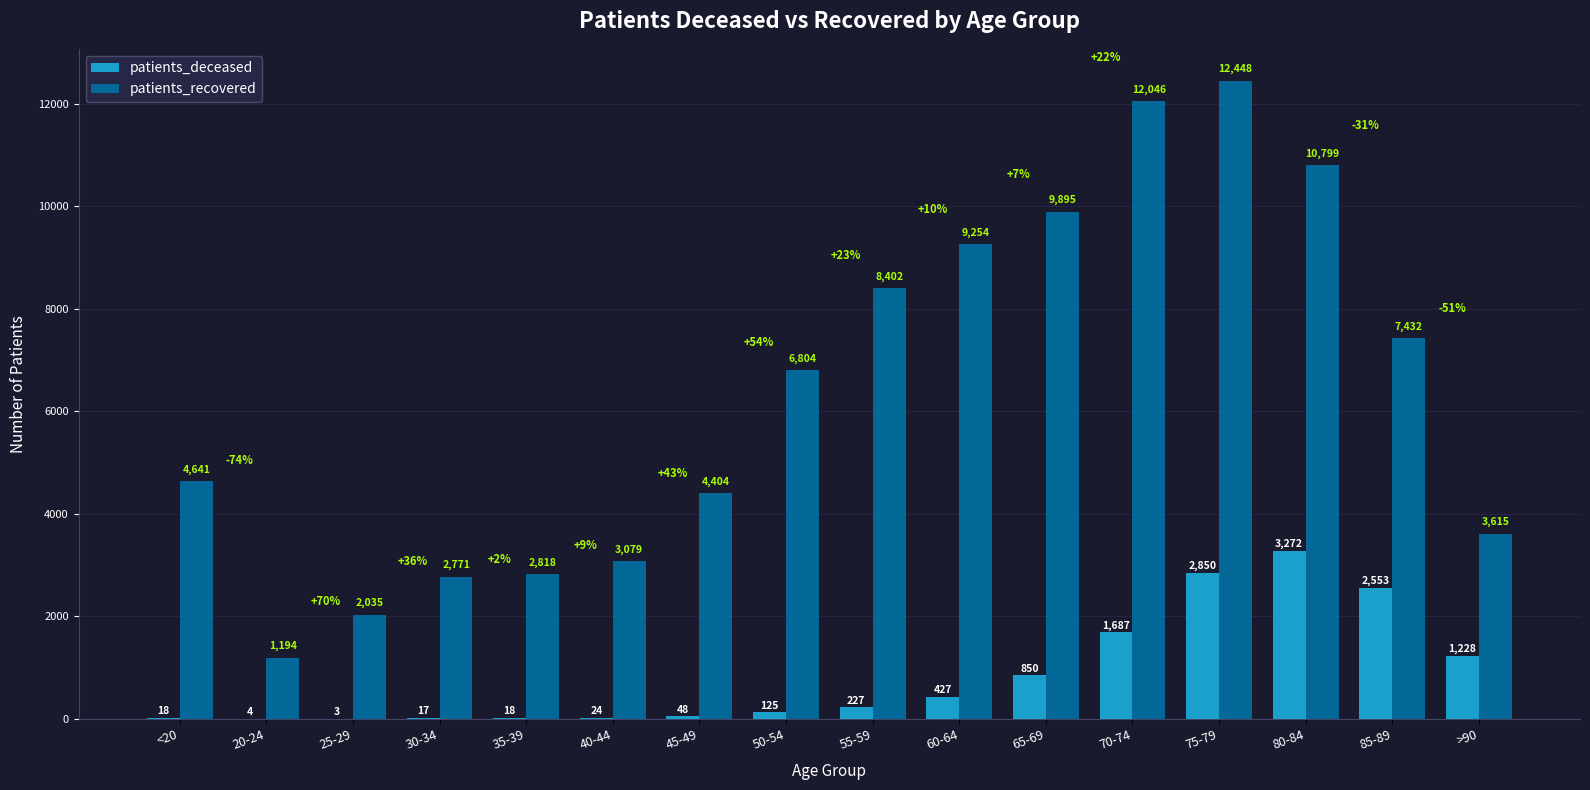

What is the spread (max minus min) of values at 45-49?

4356